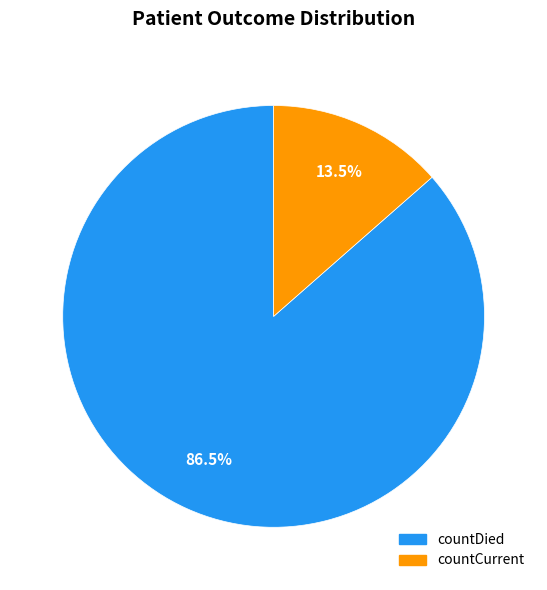

What is the majority slice?

countDied